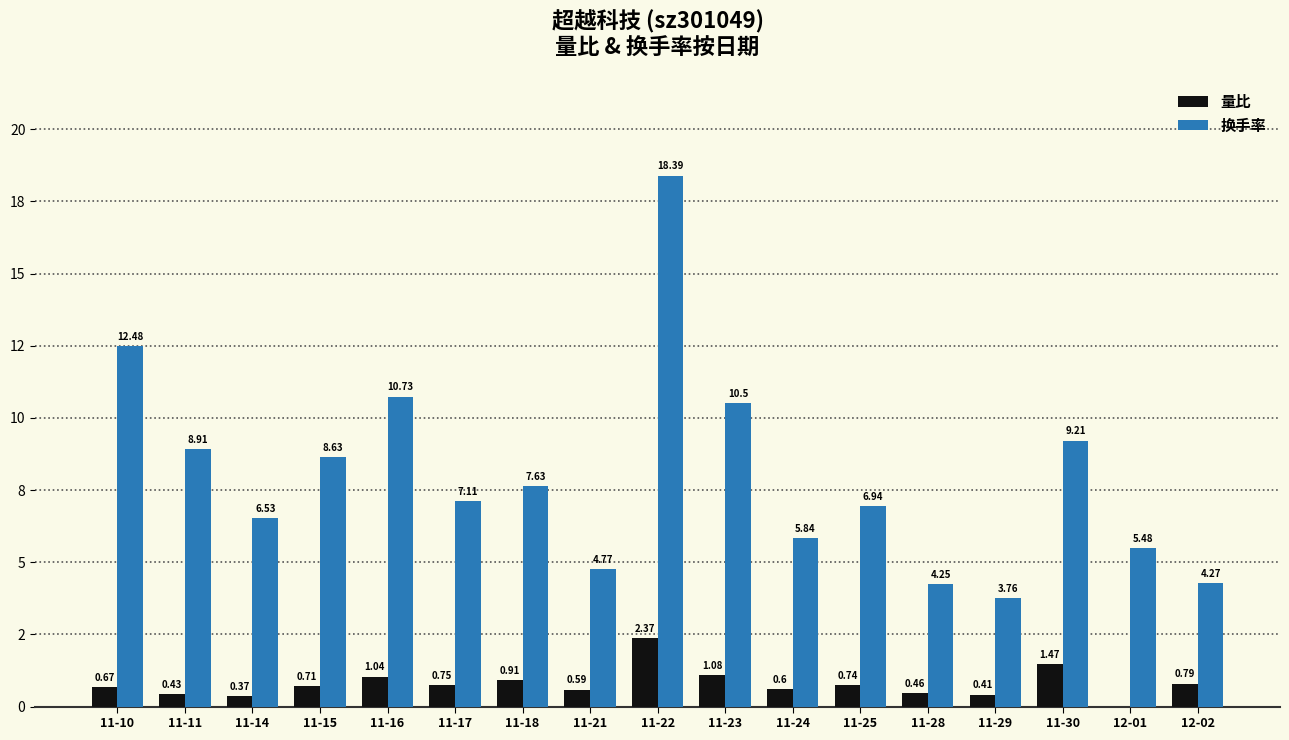

What is the approximate value of 量比 at 11-22?

2.4